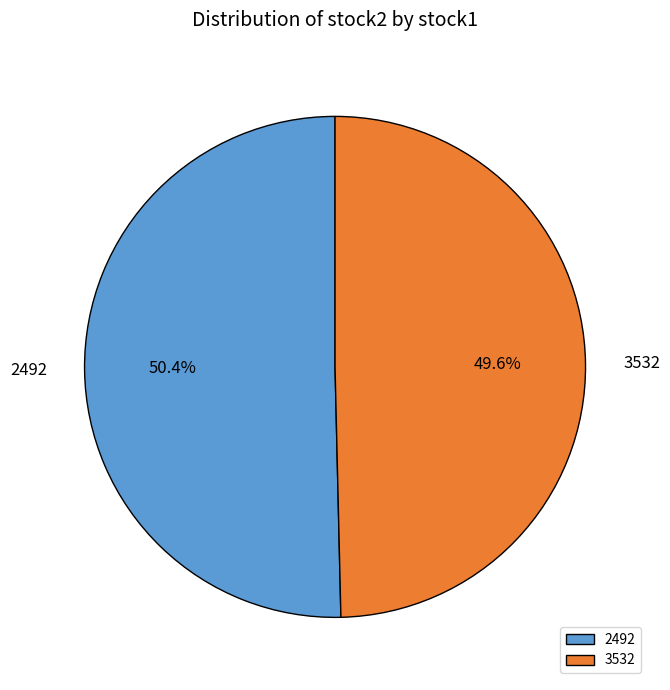

Which slice represents more than half of the pie?

2492